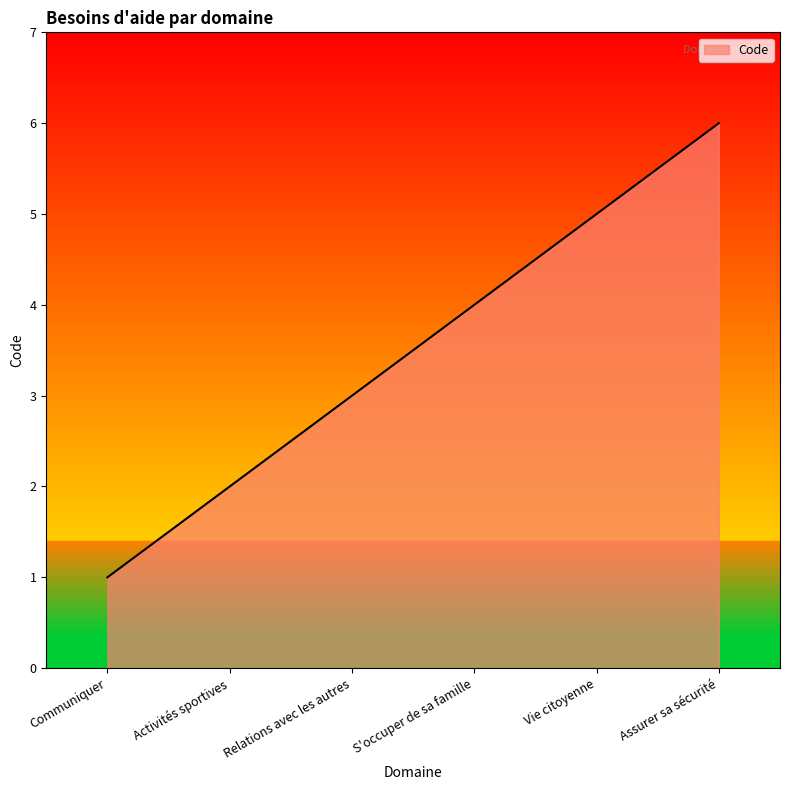

Count the values in the range 2 to 5.

4